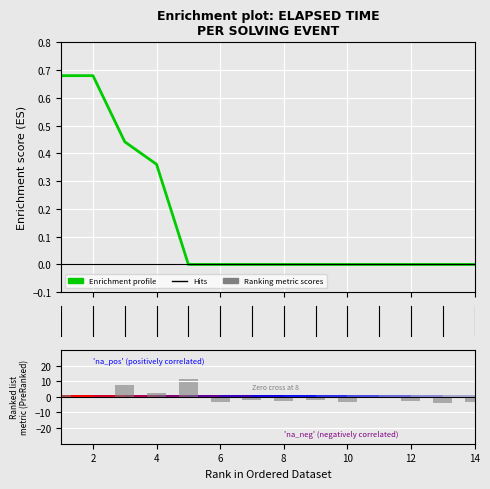

What value does the data have at 4?

2.6